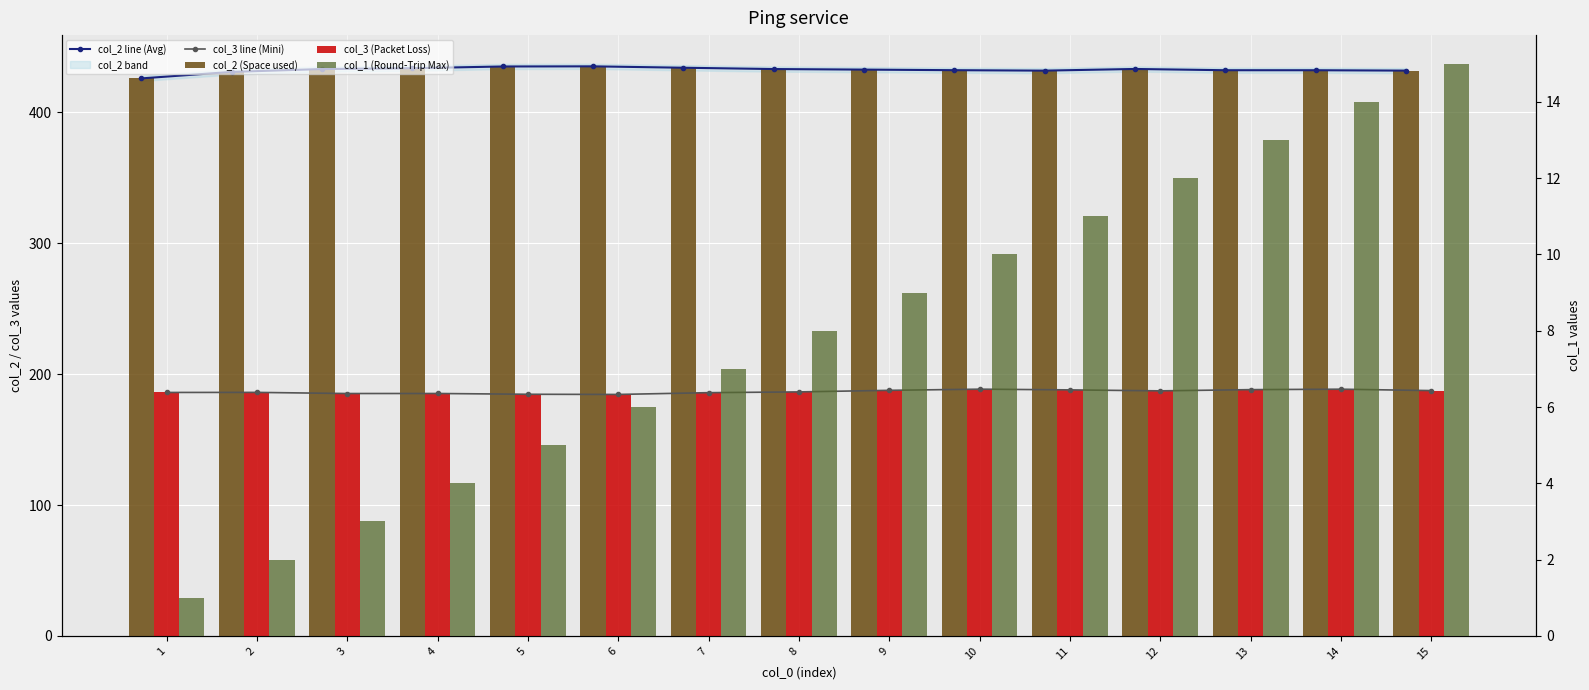

What is the average value of the col_3 line (Mini) series?

186.6